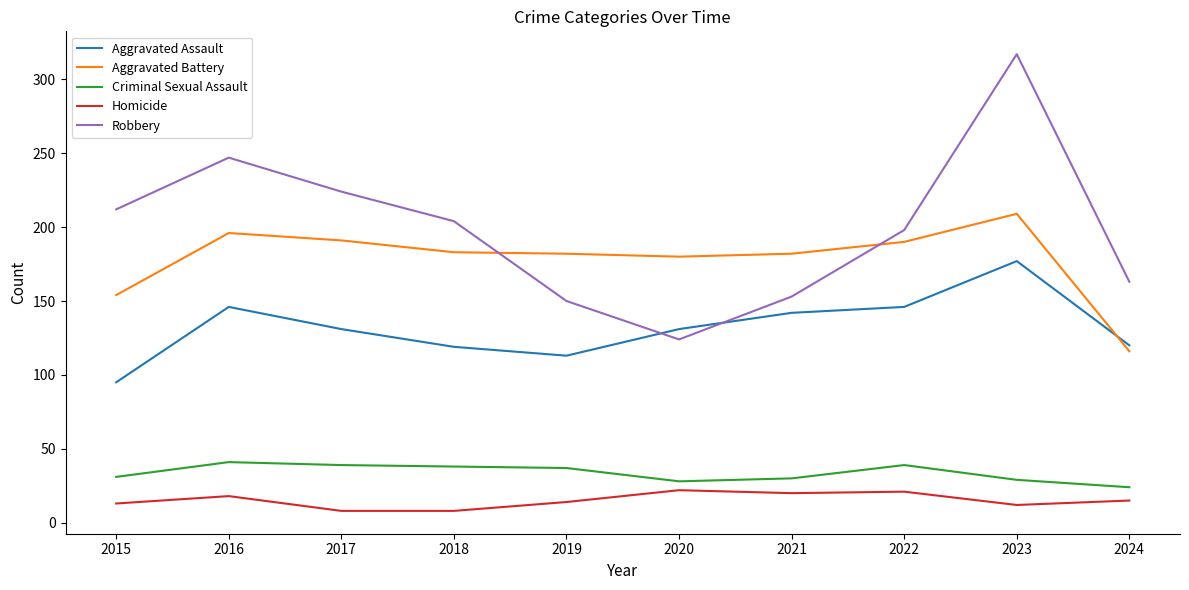

What is the total value across all series at 2017?

593